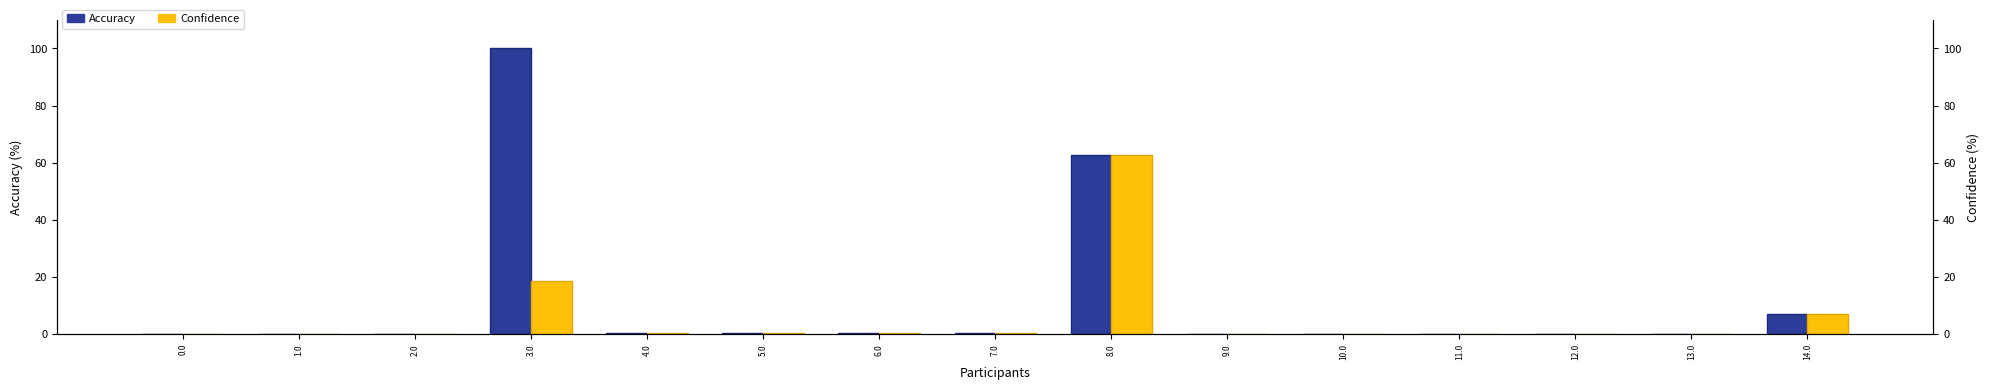

List the labels in order of Confidence value, smallest first.

10.0, 11.0, 12.0, 13.0, 1.0, 2.0, 0.0, 9.0, 5.0, 6.0, 7.0, 4.0, 14.0, 3.0, 8.0